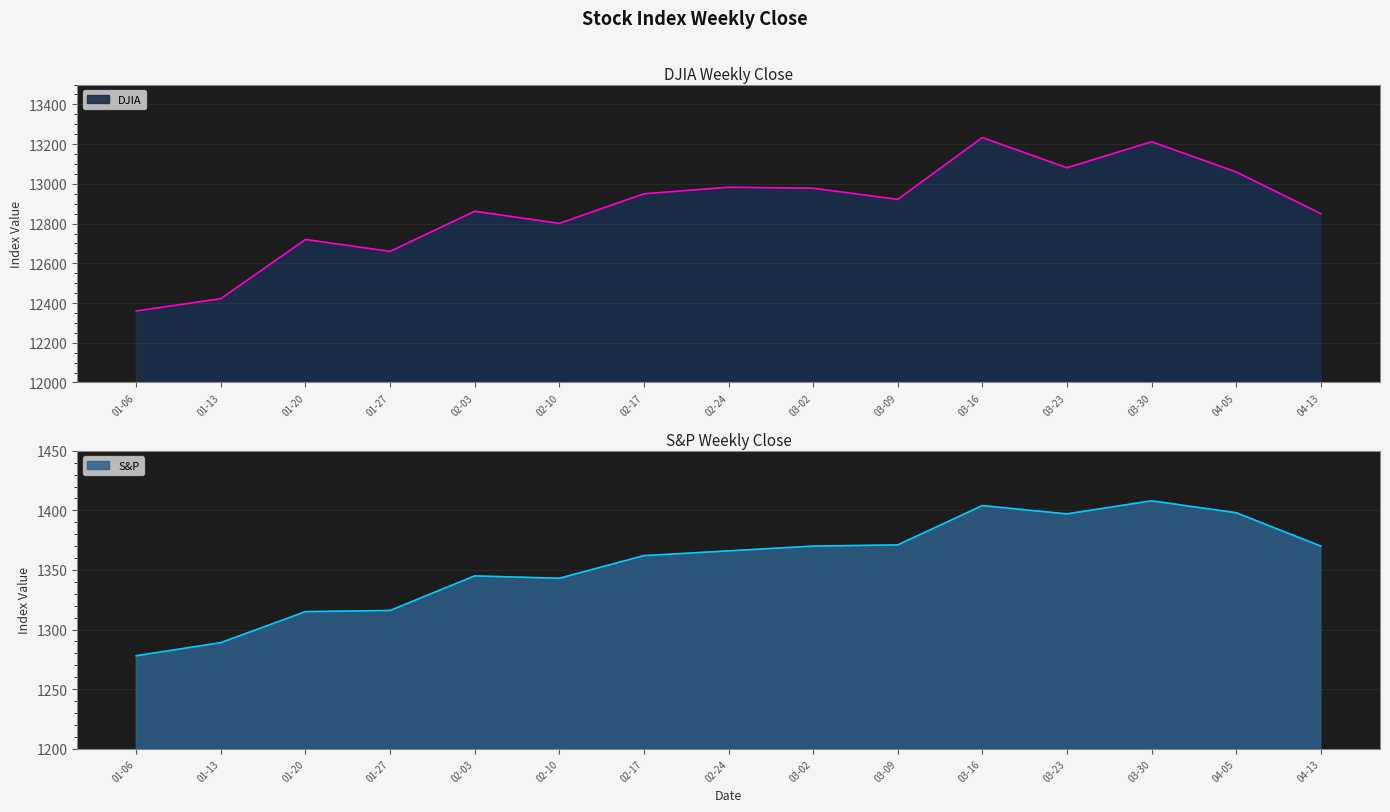

List the series in order of their peak value, lowest first.

S&P, DJIA